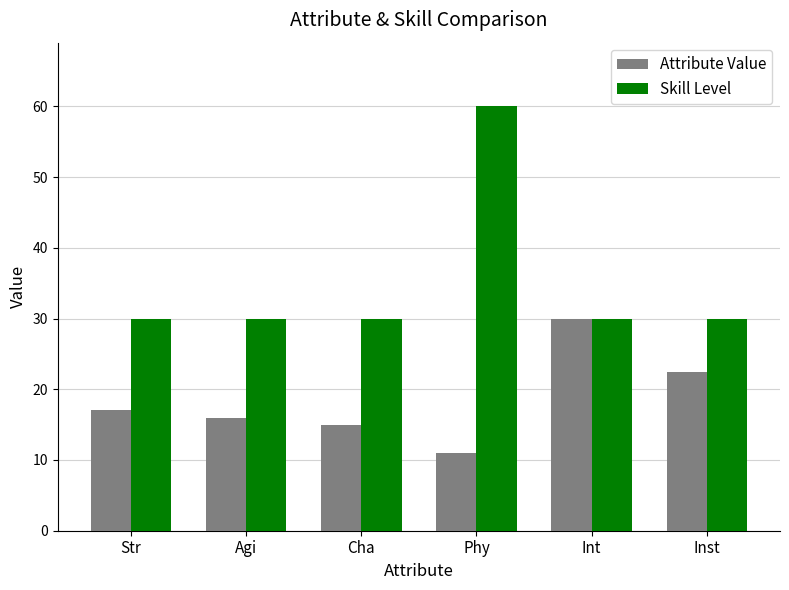

At how many categories does at least one series exceed 47?

1